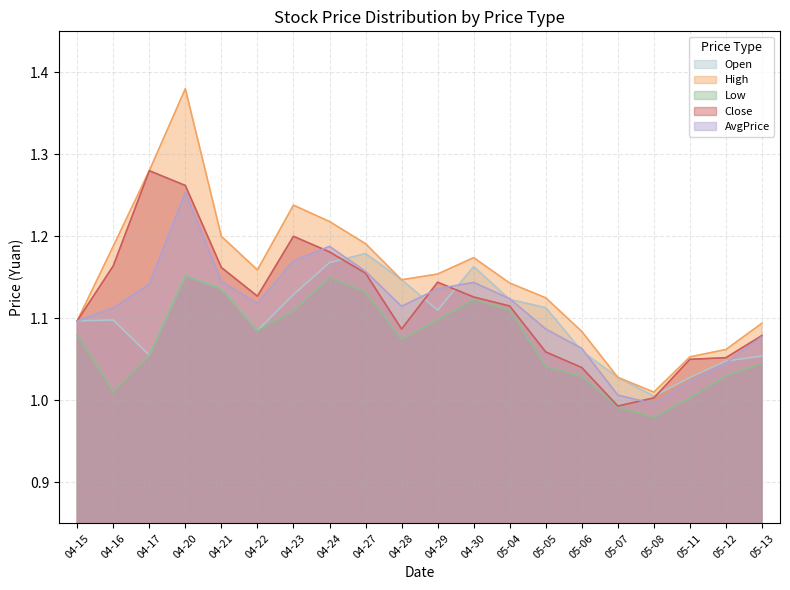

Which series has the largest total across all categories?

High